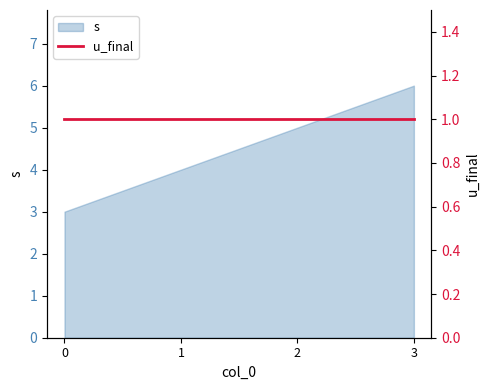

Approximately how many times larger is the value at 2 compared to 1?

1.2